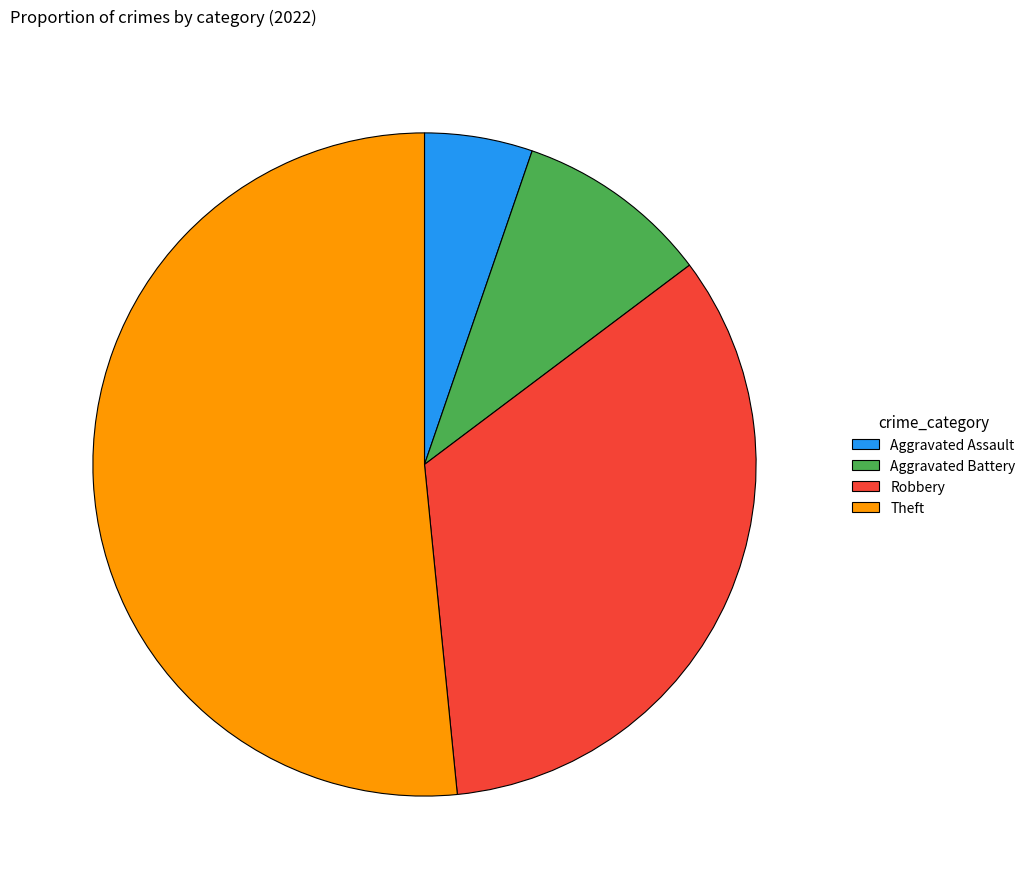

Approximately how many times larger is the value at Theft compared to Aggravated Battery?

5.4